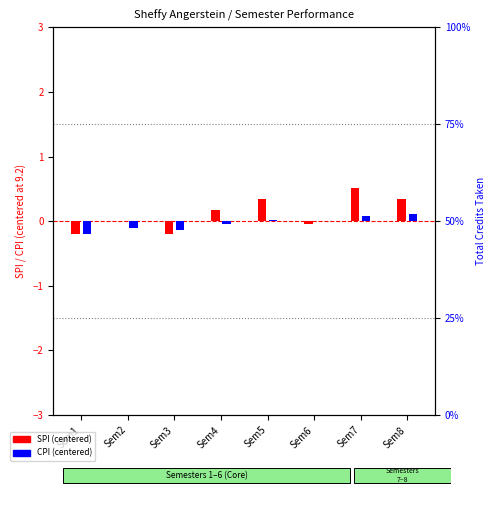

The CPI (centered) series shows 0.0 at Sem6. True or false?

False